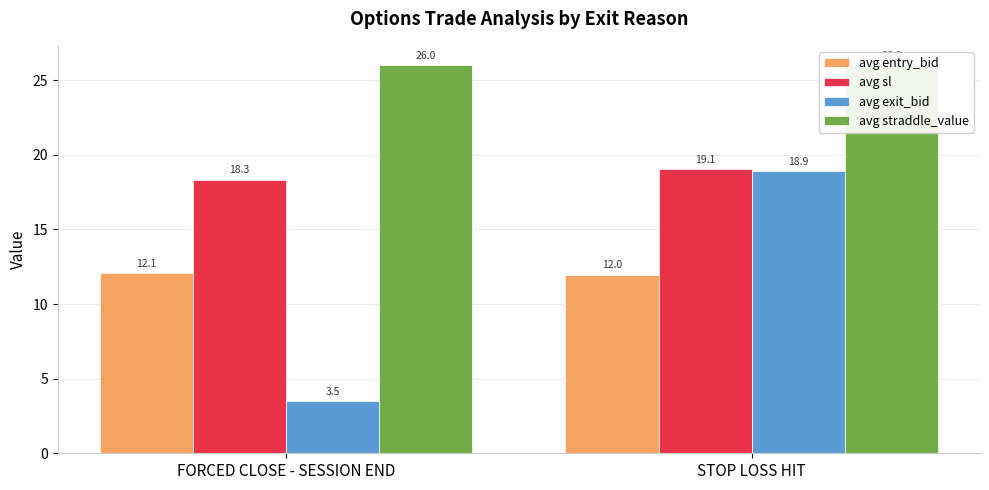

What is the total value across all series at FORCED CLOSE - SESSION END?

59.9